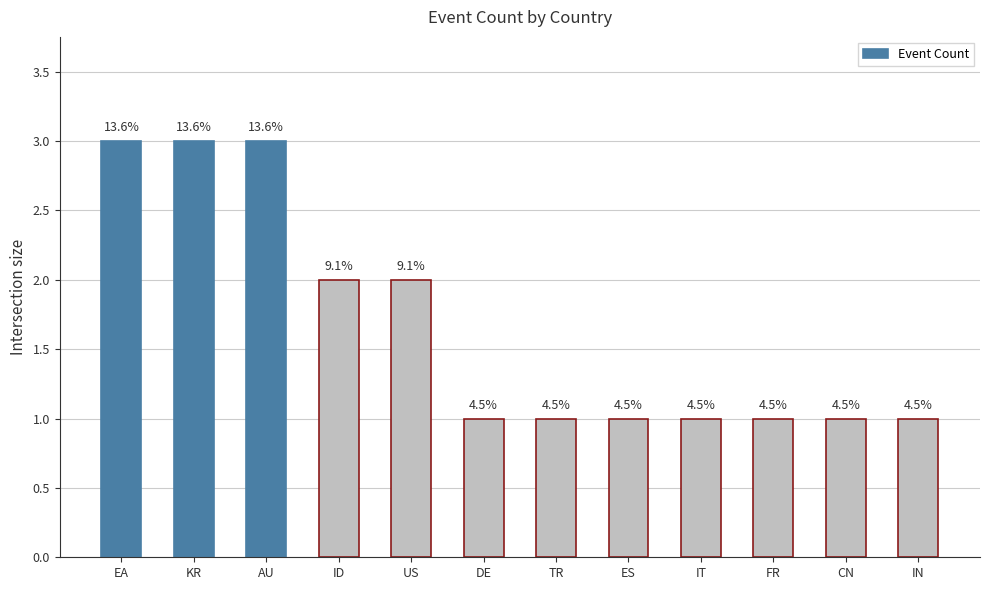

How many bars are there in total?

12